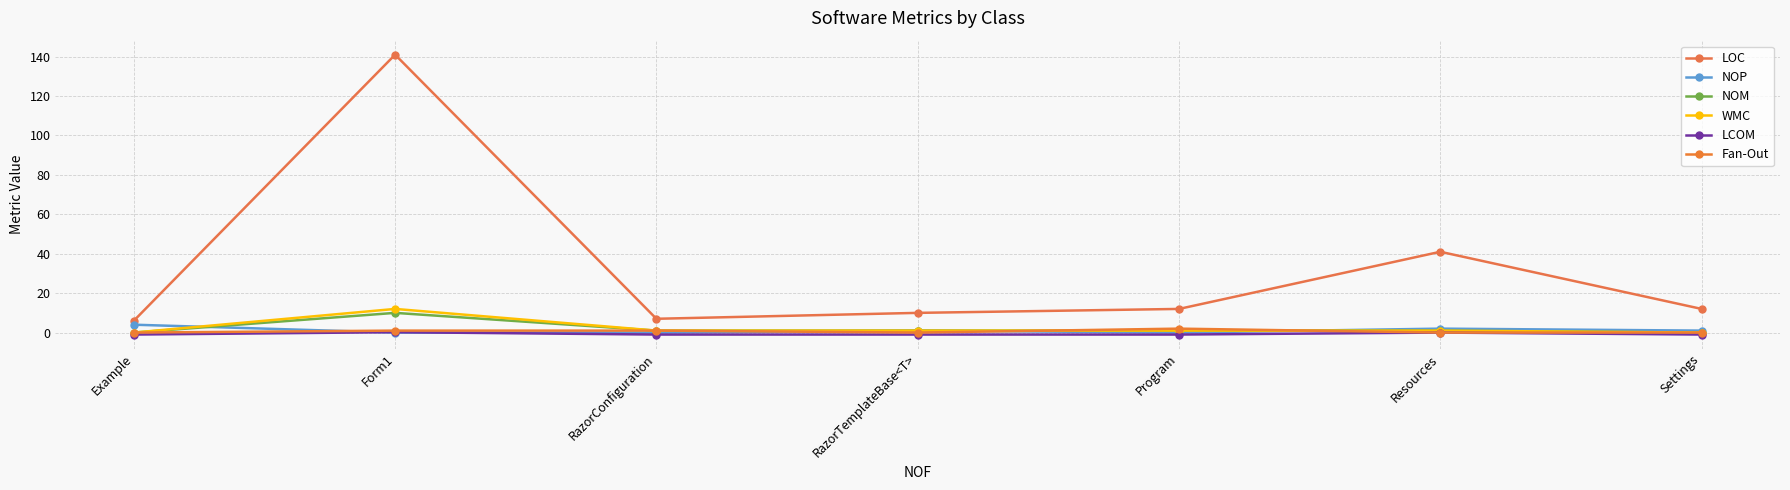

True or false: Fan-Out and LCOM intersect in this chart.

False